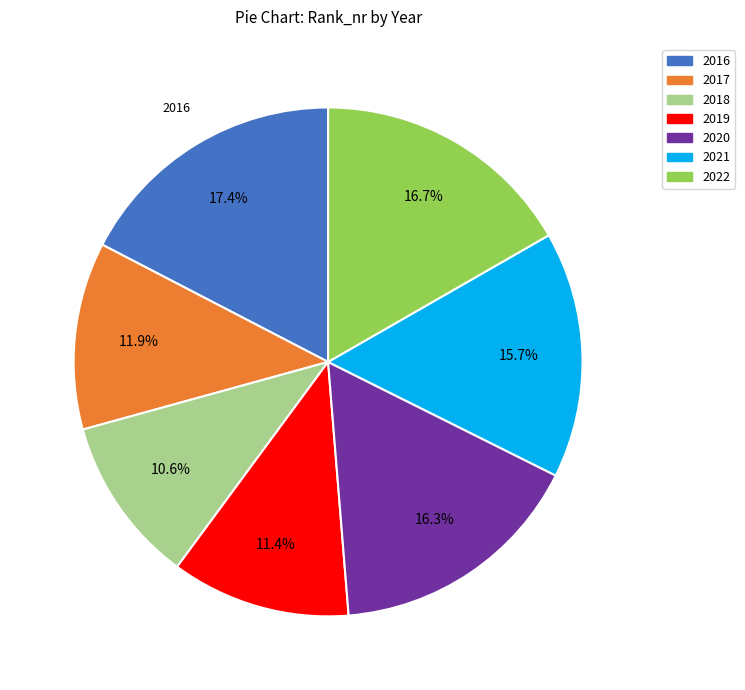

How many segments does this pie chart have?

7